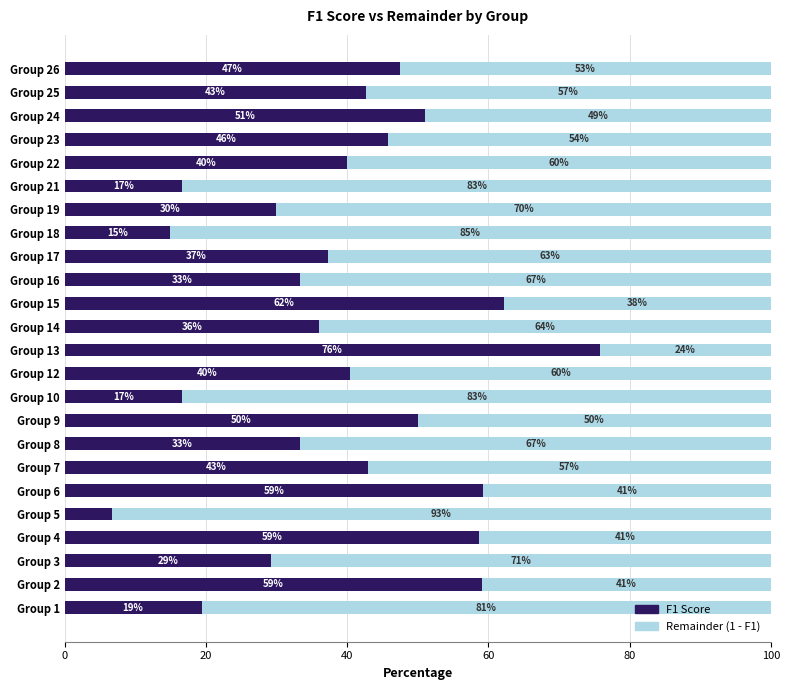

What is the lowest value of the F1 Score series?

6.7